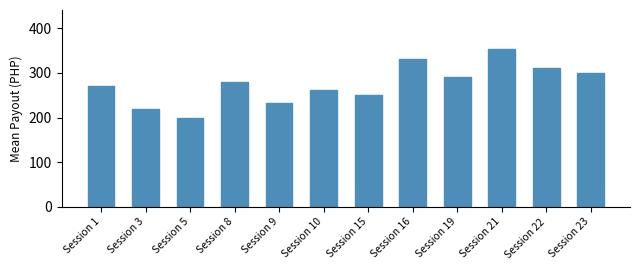

True or false: the data shows 262.5 at Session 10.

True